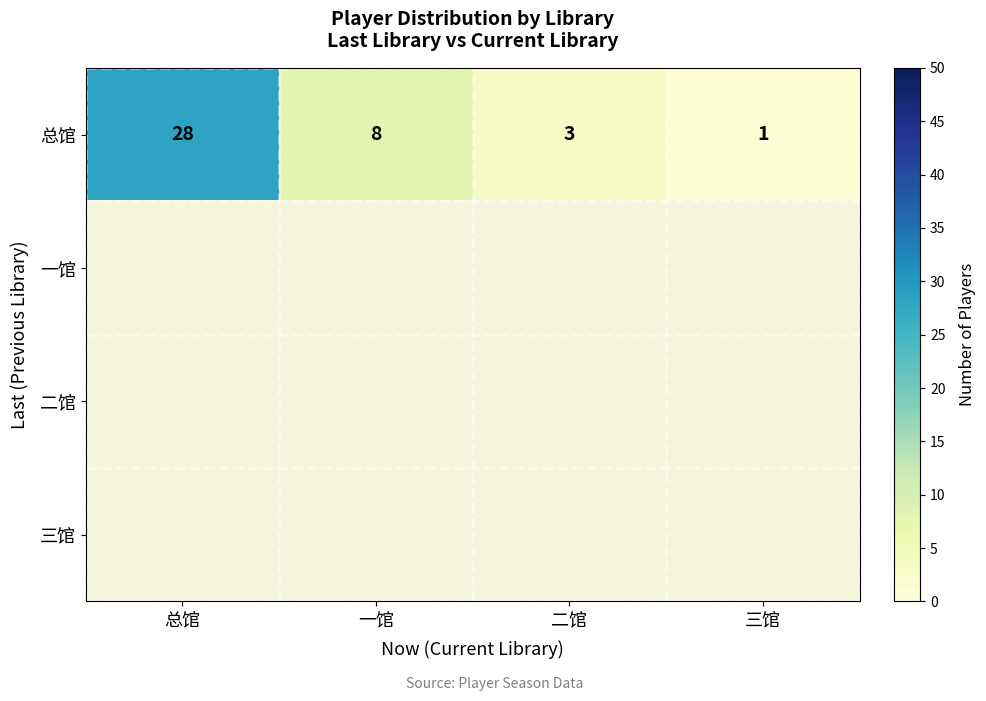

Is it true that 总馆 equals 3 at 一馆?

False